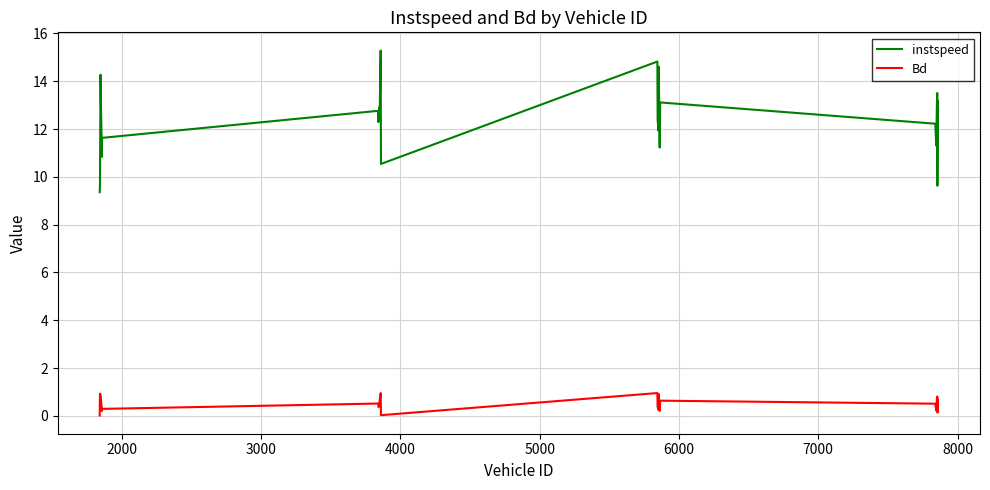

Which series has the widest spread of values?

instspeed